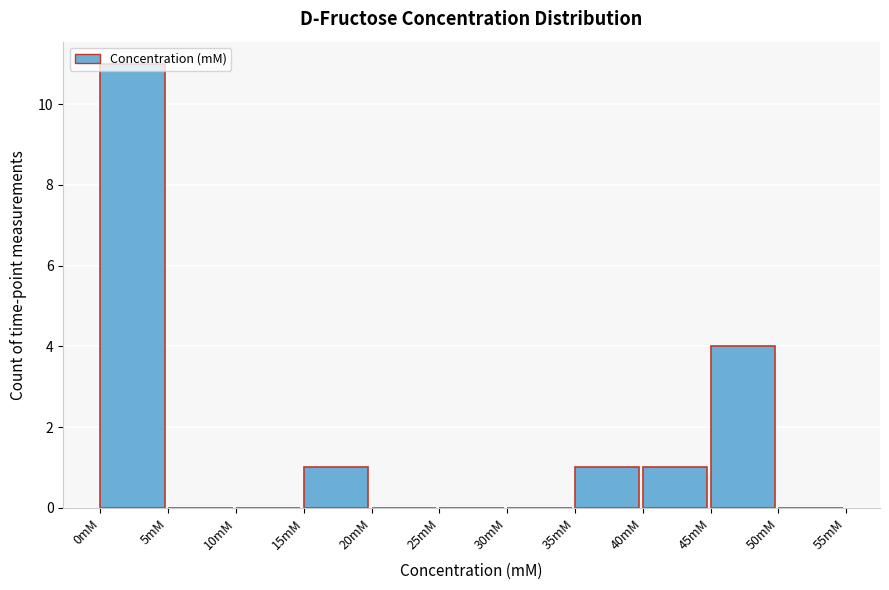

Which range on the x-axis has the tallest bar?

0 to 5